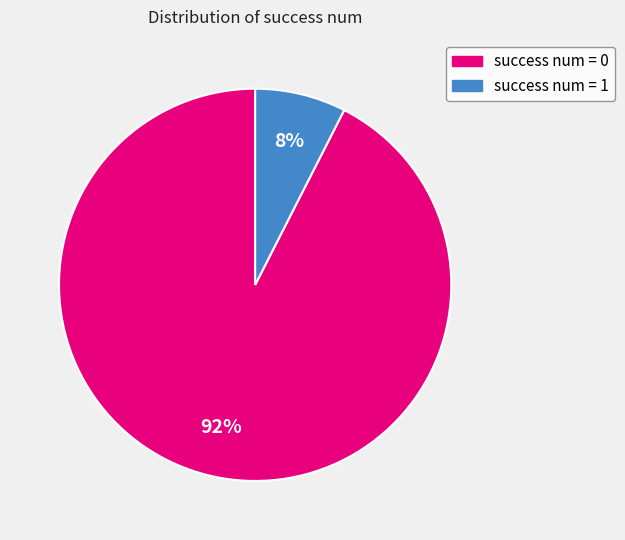

Is there a majority slice in this chart?

Yes